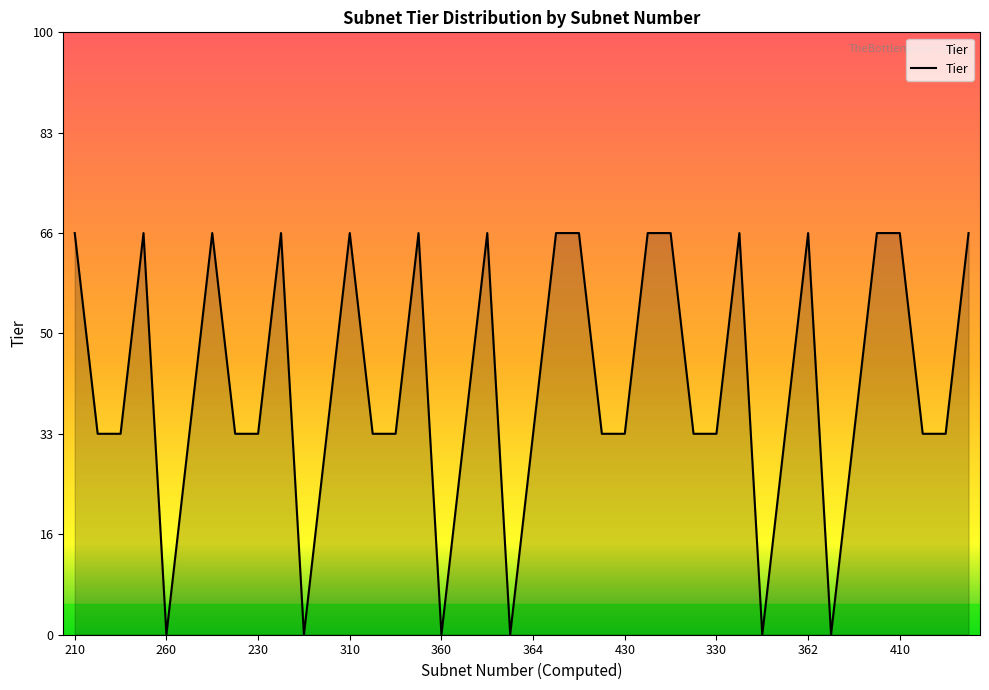

Does the chart display data point markers on the line(s)?

No